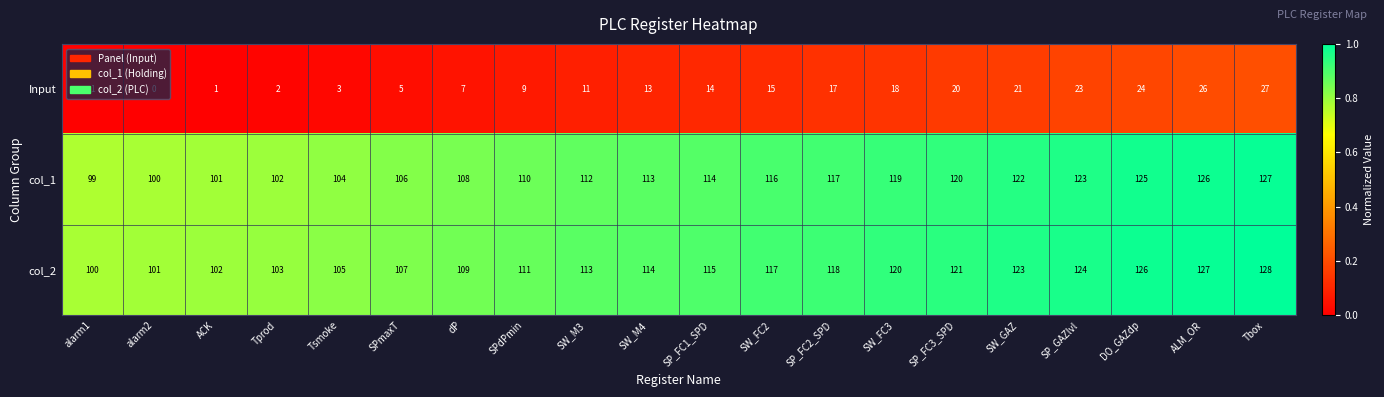

The Input series shows 1 at Tprod. True or false?

False